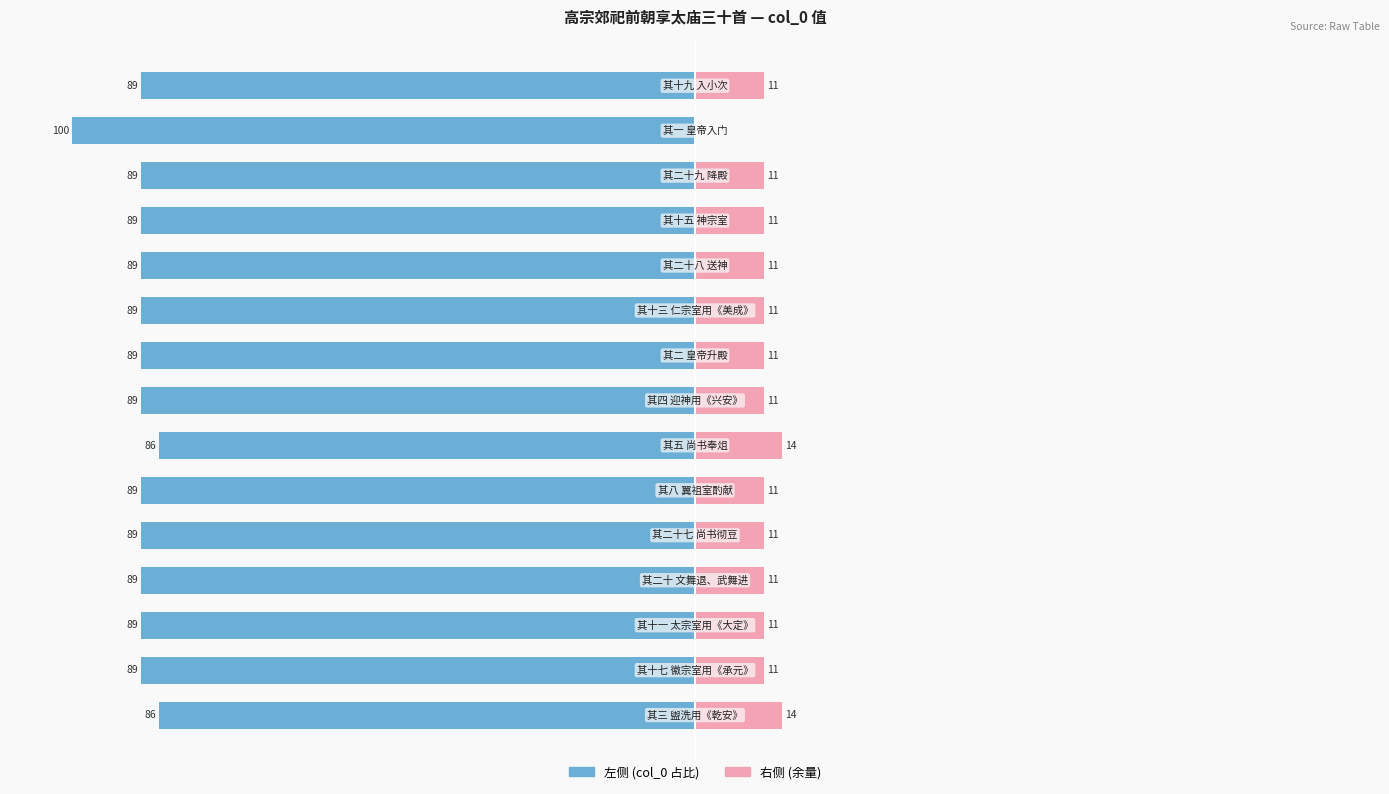

Is it true that col_0 (左) equals -89.0 at 9?

True